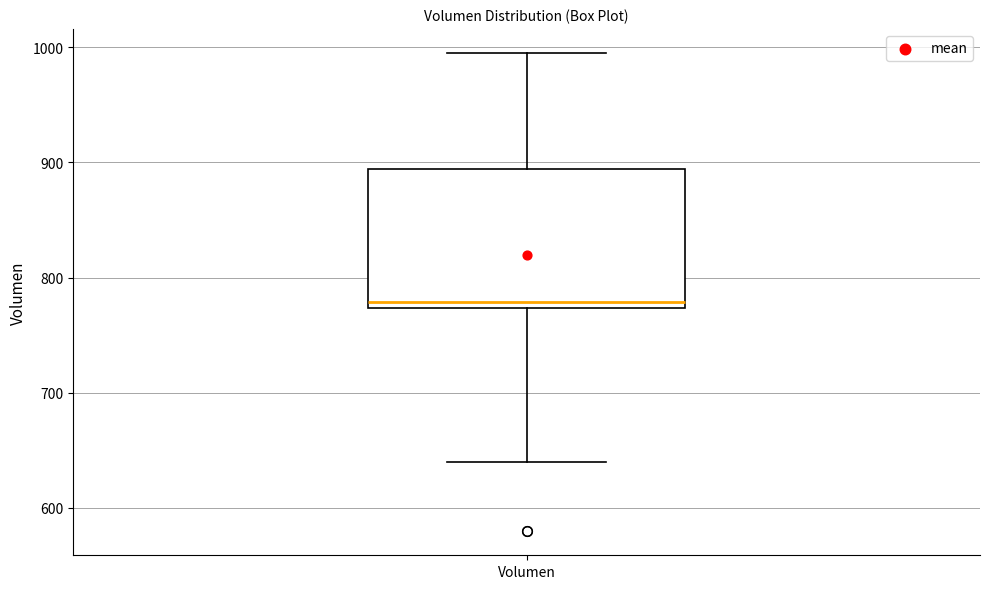

Where does the upper whisker of the box for Volumen end on the y-axis? The values are not printed on the chart, so give them approximately, as read against the axis.

1000